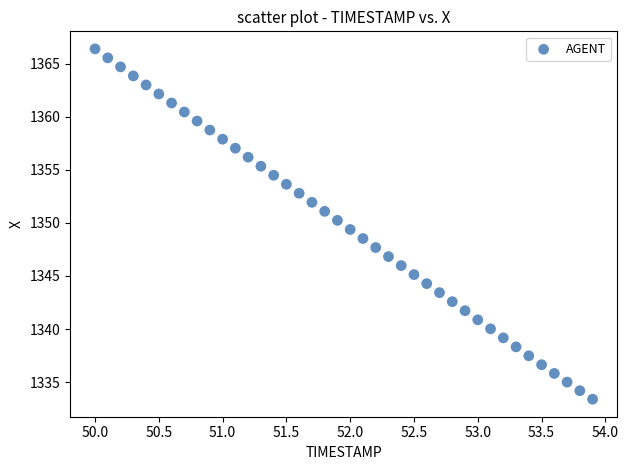

What is the range of Y values (max minus min)?

33.0